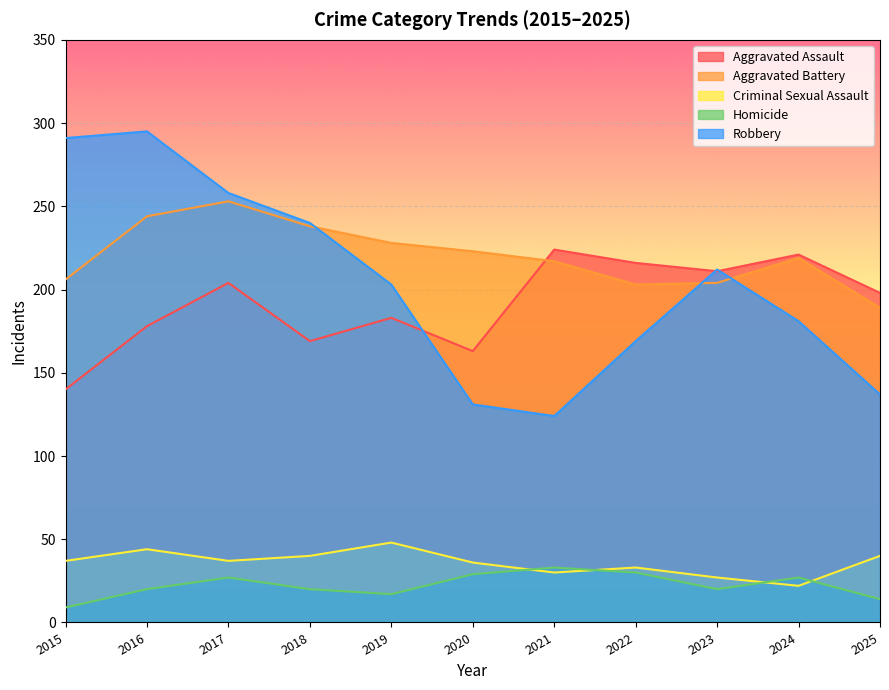

How many series are shown in this chart?

5